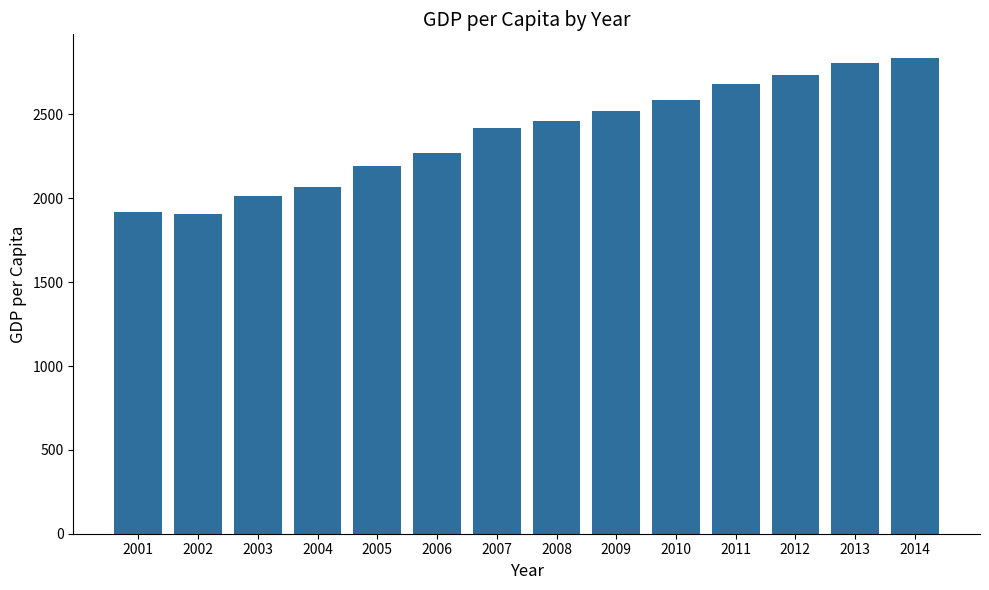

What is the smallest value displayed?

1903.6